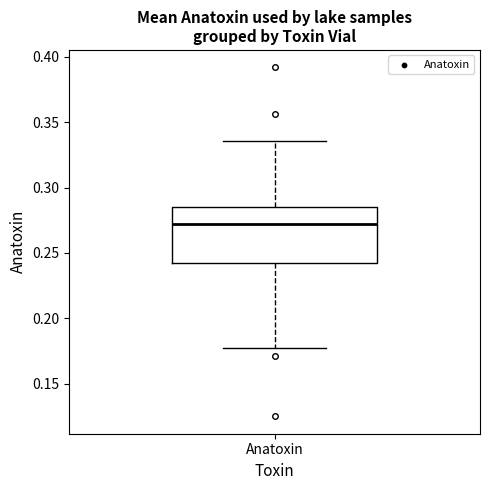

Transcribe this box plot: give where the median line is, the range the box spans, and where the two whiskers end, as read against the y-axis. The values are not printed on the chart, so give them approximately, as read against the axis.

median 0.275, box 0.240 to 0.285, whiskers 0.175 to 0.335